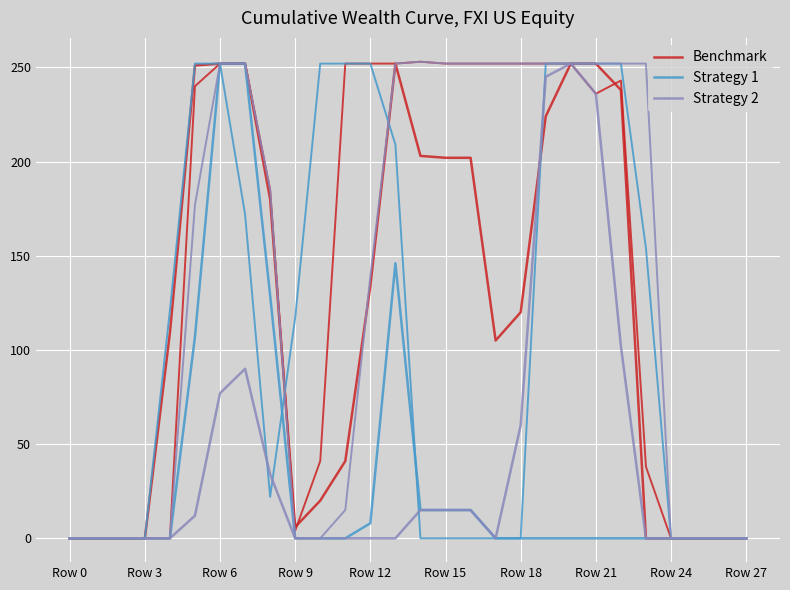

What is the approximate value of Strategy 2 at Row 15, to the nearest 10?

10